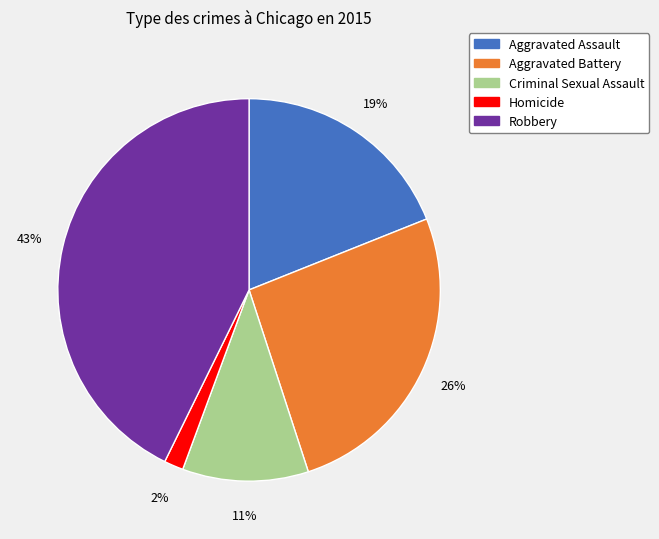

Which has a higher value, Aggravated Assault or Aggravated Battery?

Aggravated Battery